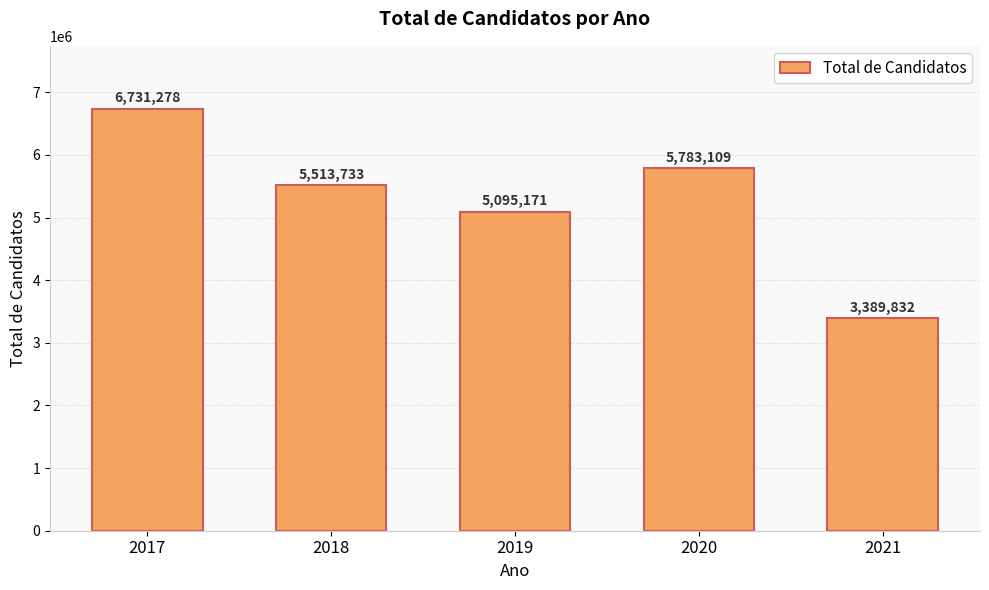

Is it true that the value at 2019 is 5095171?

True